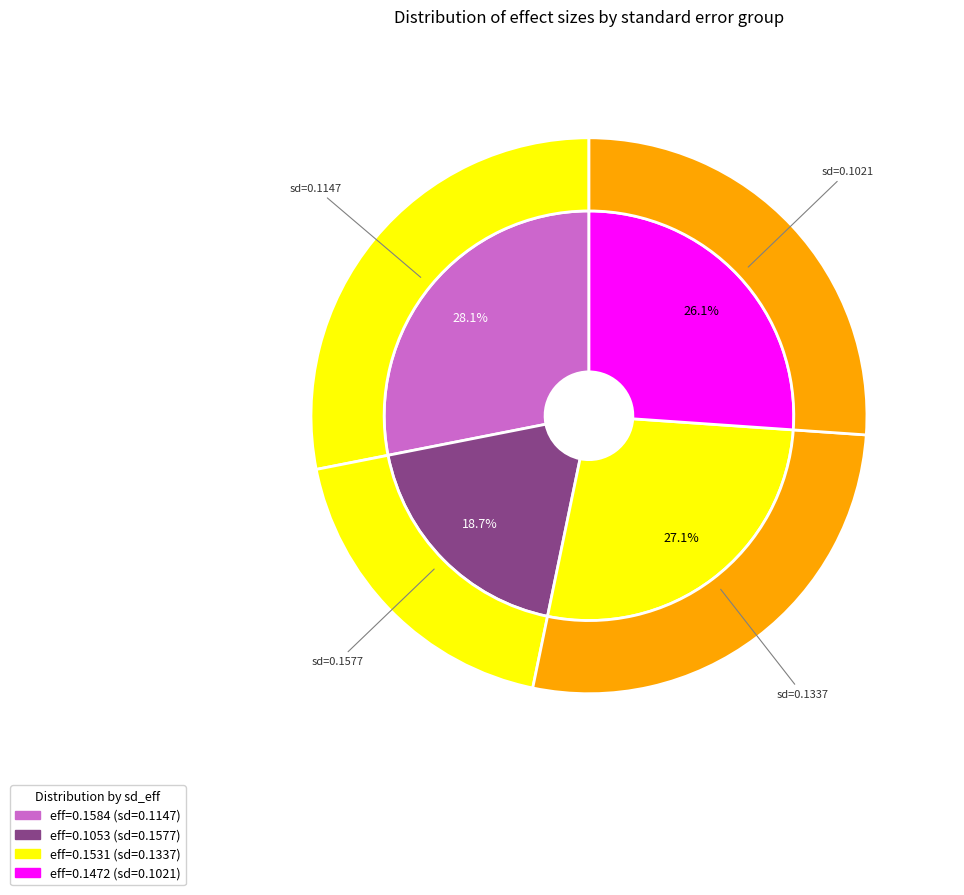

How many slices are in this pie chart?

4